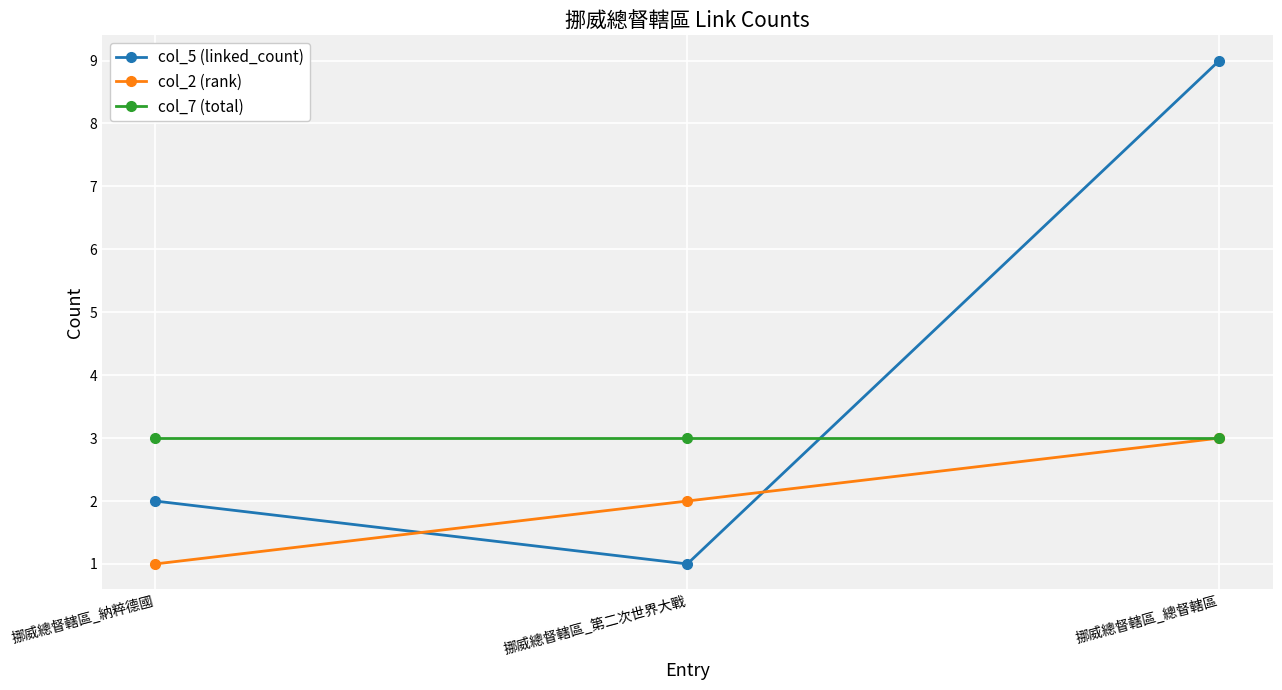

Reading left to right, what are all the values shown in this chart?

col_5 (linked_count): 挪威總督轄區_納粹德國=2	挪威總督轄區_第二次世界大戰=1	挪威總督轄區_總督轄區=9
col_2 (rank): 挪威總督轄區_納粹德國=1	挪威總督轄區_第二次世界大戰=2	挪威總督轄區_總督轄區=3
col_7 (total): 挪威總督轄區_納粹德國=3	挪威總督轄區_第二次世界大戰=3	挪威總督轄區_總督轄區=3